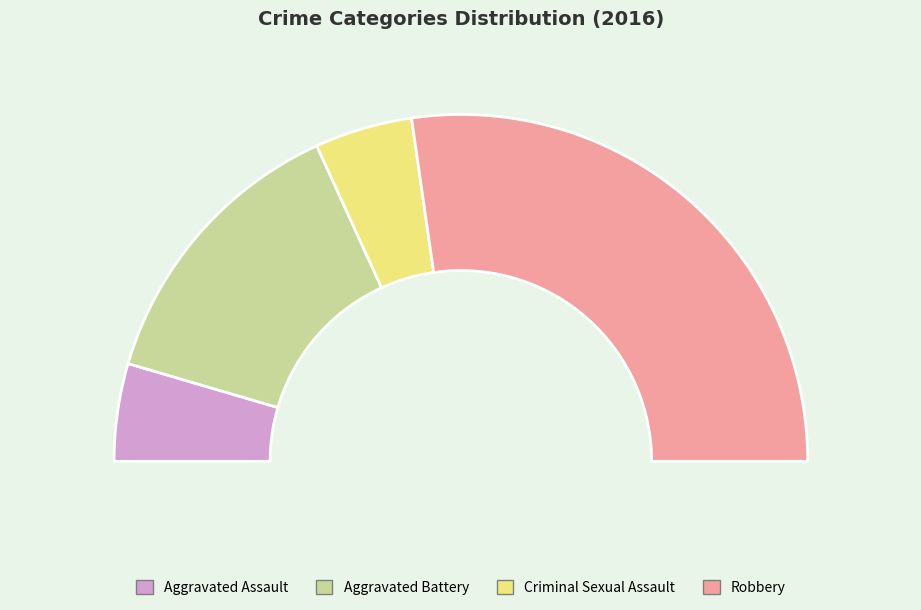

True or false: Robbery accounts for 67% of the total.

False